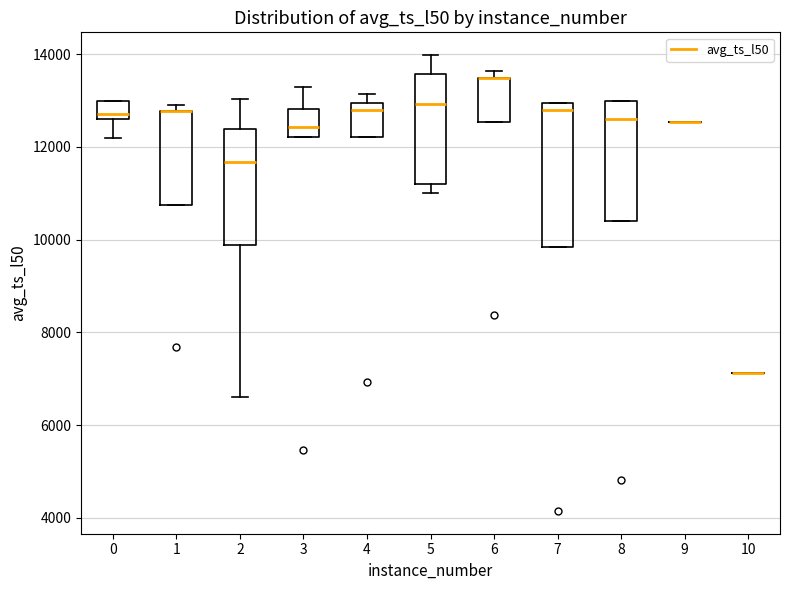

Reading left to right, transcribe this box plot: for each box, give where its median line is, the range the box spans, and where its two whiskers end, as read against the y-axis. The values are not printed on the chart, so give them approximately, as read against the axis.

0: median 12800, box 12600 to 13000, whiskers 12200 to 13000
1: median 12800 (drawn on the box's upper edge), box 10800 to 12800, whiskers 10800 to 13000
2: median 11600, box 9800 to 12400, whiskers 6600 to 13000
3: median 12400, box 12200 to 12800, whiskers 12200 to 13200
4: median 12800, box 12200 to 13000, whiskers 12200 to 13200
5: median 13000, box 11200 to 13600, whiskers 11000 to 14000
6: median 13400 (drawn on the box's upper edge), box 12600 to 13400, whiskers 12600 to 13600
7: median 12800, box 9800 to 13000, whiskers 9800 to 13000
8: median 12600, box 10400 to 13000, whiskers 10400 to 13000
9: box collapsed to a line at 12600, whiskers 12600 to 12600
10: box collapsed to a line at 7200, whiskers 7200 to 7200